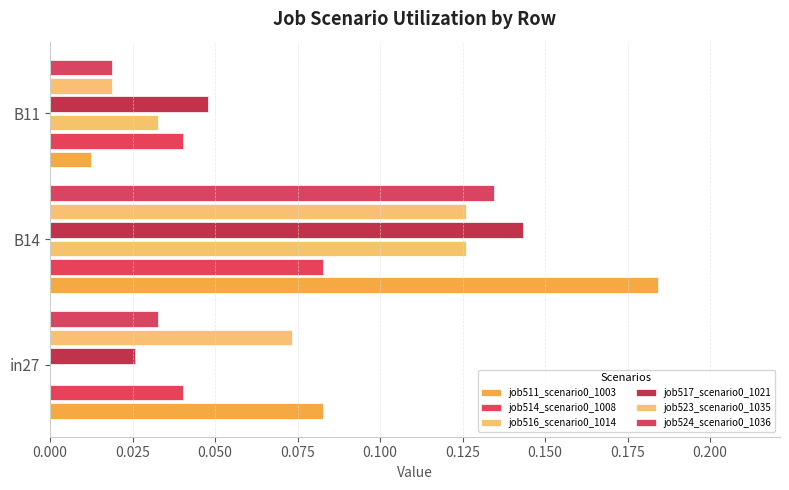

Count the number of categories in the chart.

3